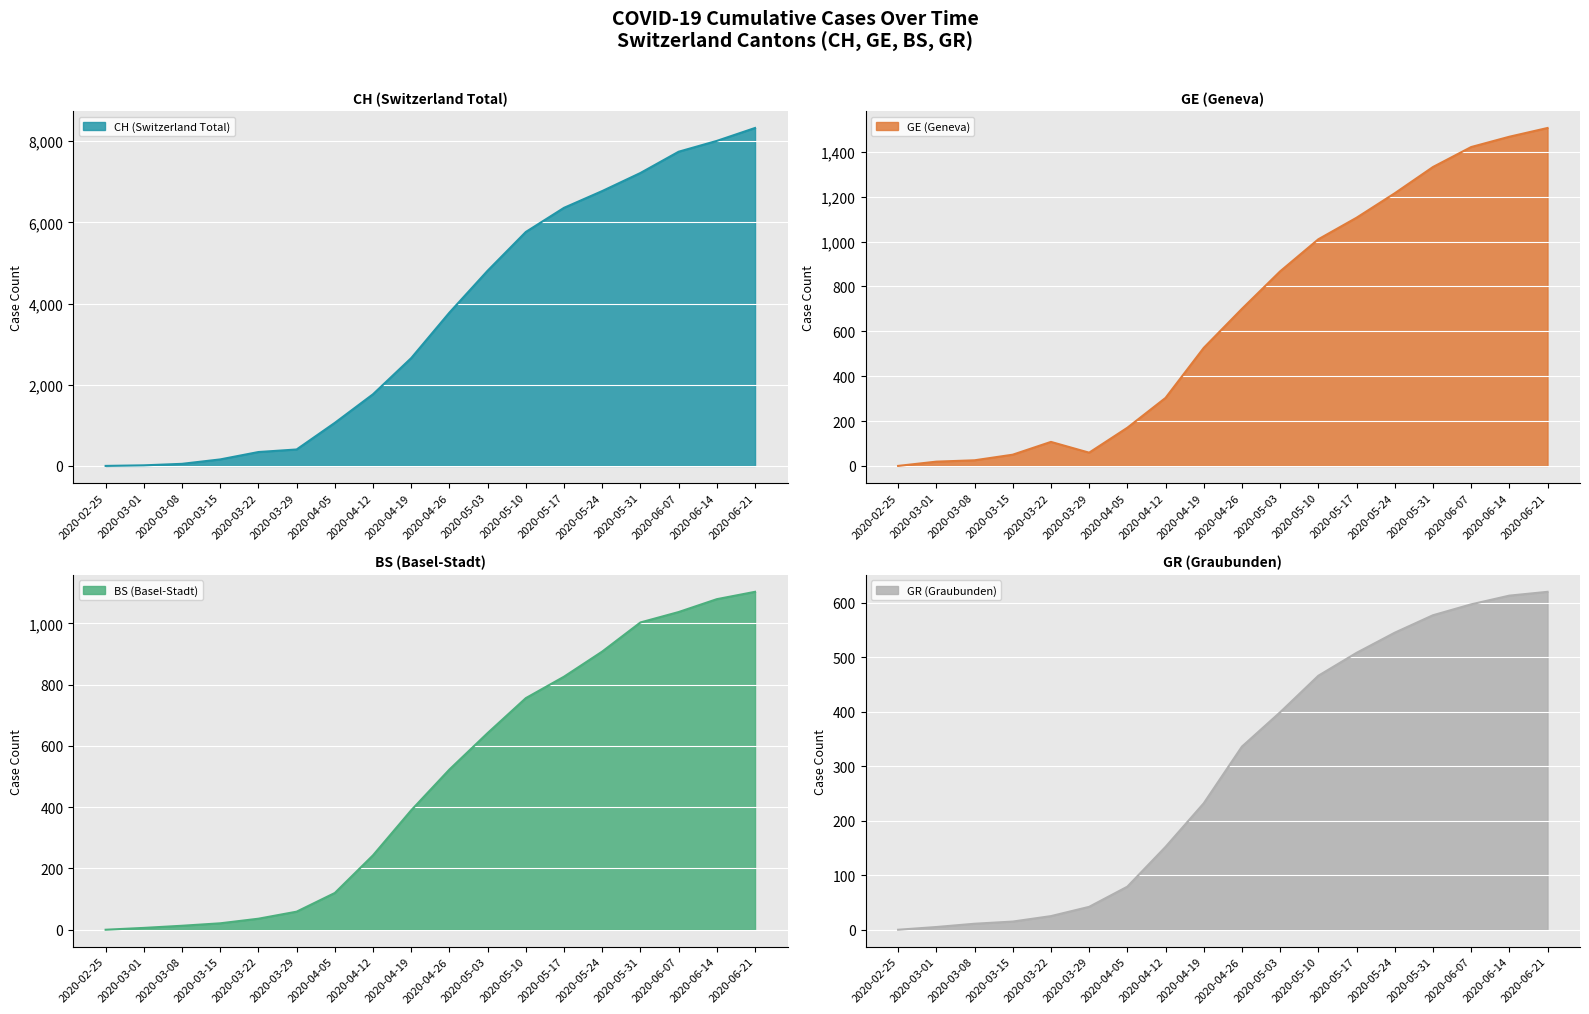

What is the value of the GE (Geneva) point at the 14th from the left?

1215